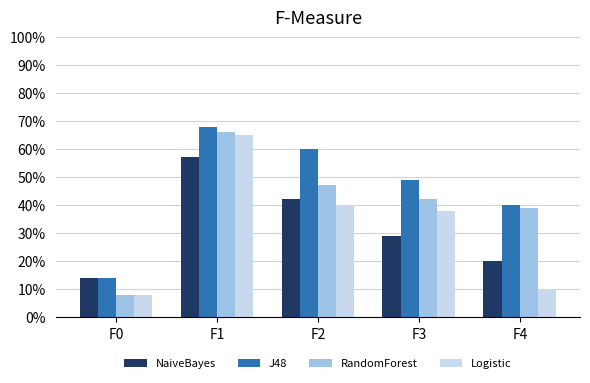

How many series are shown in this chart?

4